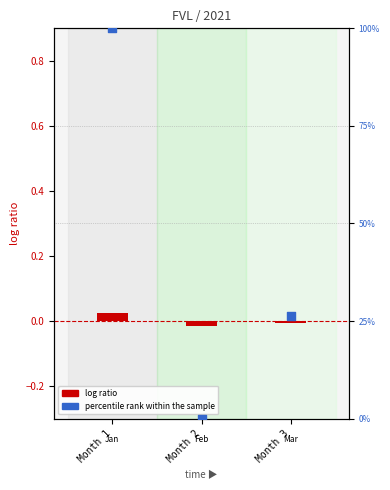

Which series contains the highest Y value?

percentile rank within the sample